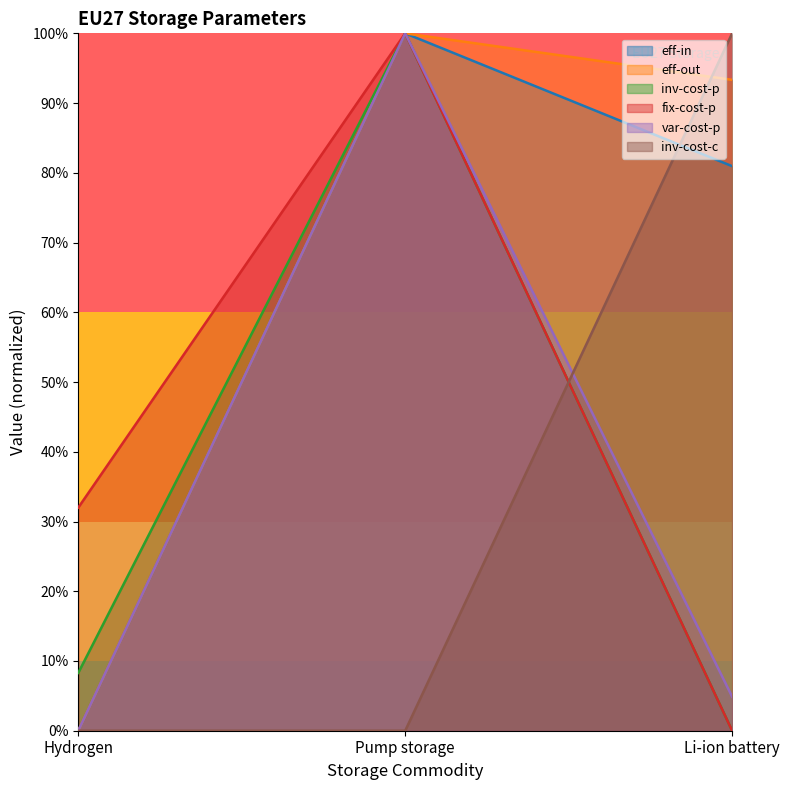

Reading left to right, transcribe all the data shown in this chart.

eff-in: Hydrogen=0.0	Pump storage=1.0	Li-ion battery=0.8
eff-out: Hydrogen=0.0	Pump storage=1.0	Li-ion battery=0.9
inv-cost-p: Hydrogen=0.1	Pump storage=1.0	Li-ion battery=0.0
fix-cost-p: Hydrogen=0.3	Pump storage=1.0	Li-ion battery=0.0
var-cost-p: Hydrogen=0.0	Pump storage=1.0	Li-ion battery=0.0
inv-cost-c: Hydrogen=0.0	Pump storage=0.0	Li-ion battery=1.0